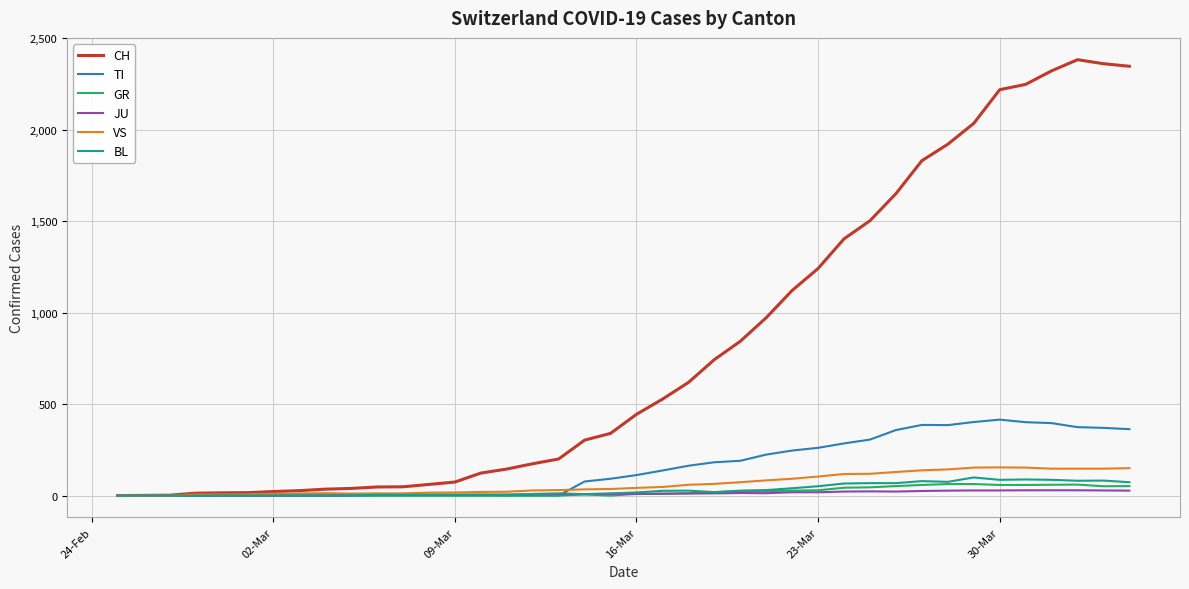

Which series has the widest spread of values?

CH